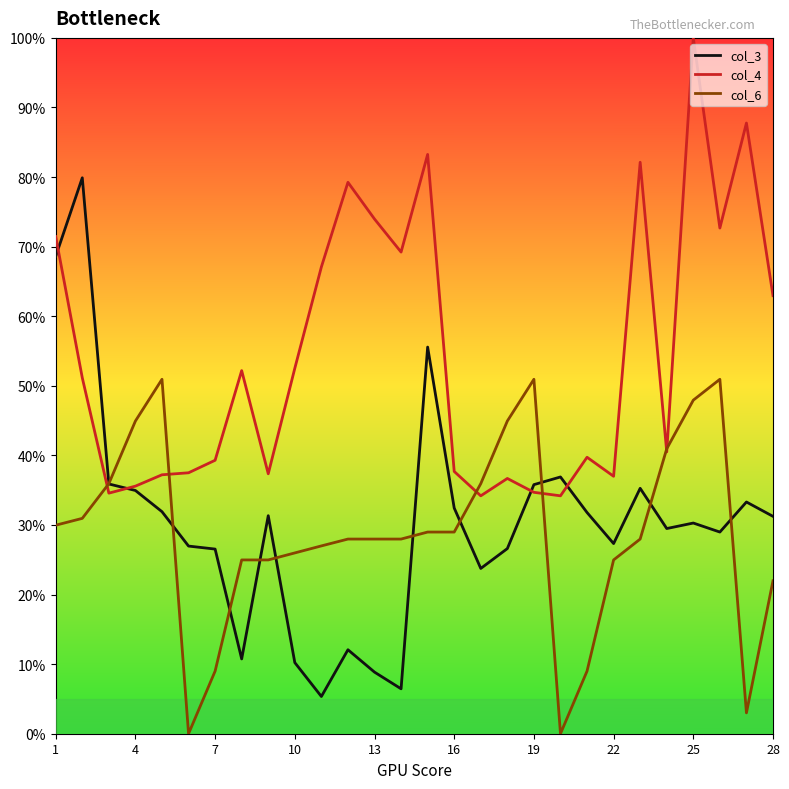

List the series in order of their peak value, lowest first.

col_6, col_3, col_4